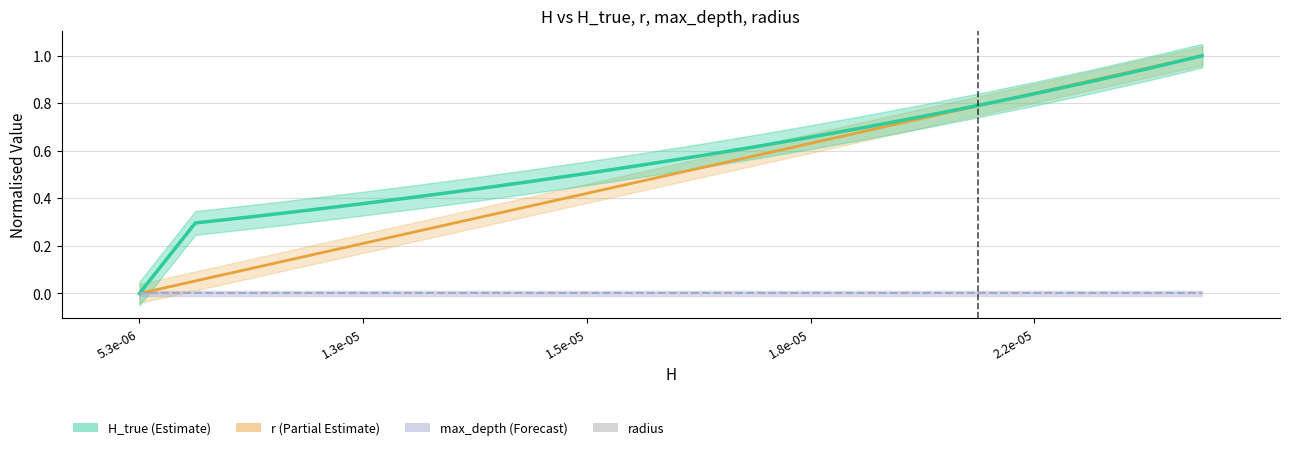

Reading left to right, what are all the values shown in this chart?

r: 0.0	0.1	0.1	0.2	0.2	0.3	0.3	0.4	0.4	0.5	0.5	0.6	0.6	0.7	0.7	0.8	0.8	0.9	0.9	1.0
H_true: 0.0	0.3	0.3	0.3	0.4	0.4	0.4	0.5	0.5	0.5	0.6	0.6	0.7	0.7	0.7	0.8	0.8	0.9	0.9	1.0
max_depth: 0.0	0.0	0.0	0.0	0.0	0.0	0.0	0.0	0.0	0.0	0.0	0.0	0.0	0.0	0.0	0.0	0.0	0.0	0.0	0.0
radius: 0.0	0.0	0.0	0.0	0.0	0.0	0.0	0.0	0.0	0.0	0.0	0.0	0.0	0.0	0.0	0.0	0.0	0.0	0.0	0.0